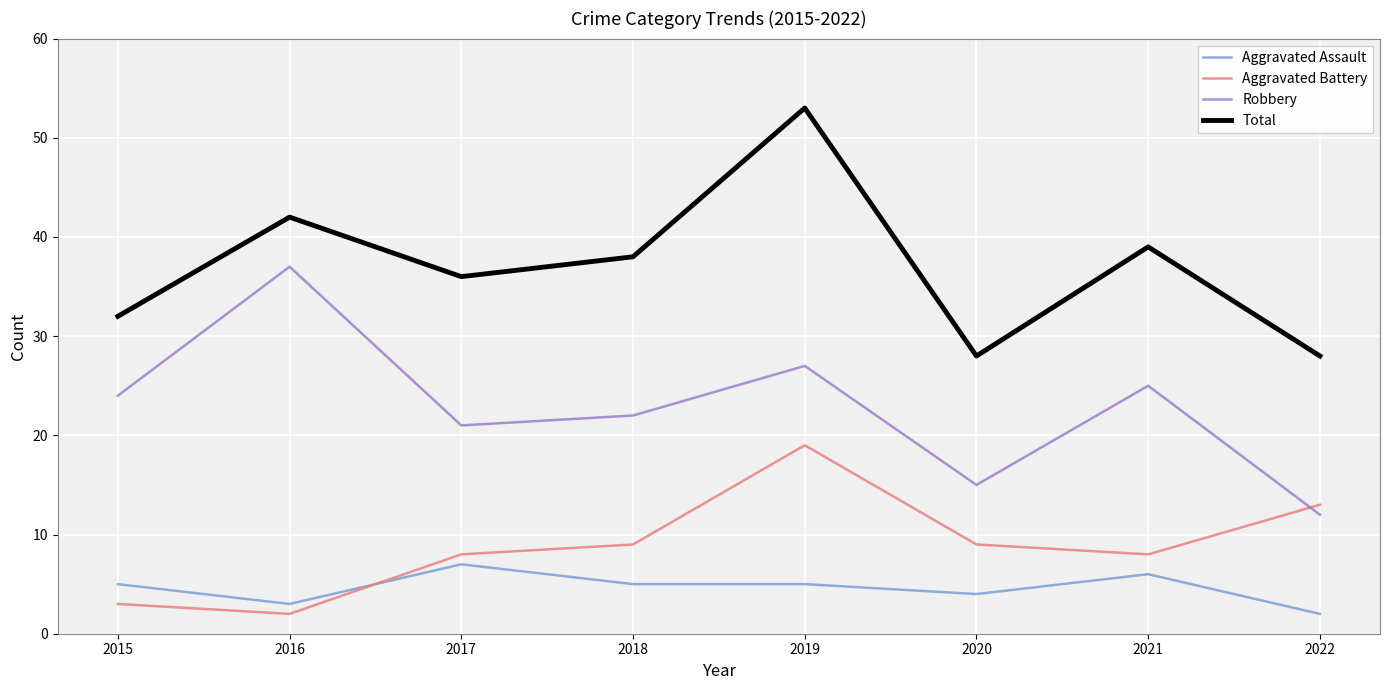

What is the difference between the Aggravated Battery values at 2018 and 2016?

7